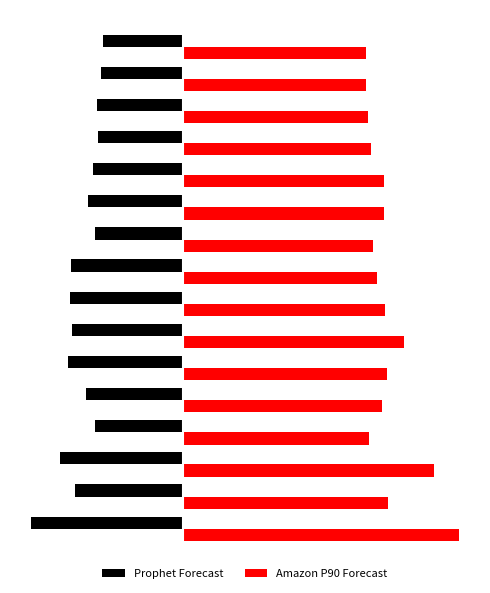

What are all the series names shown in the legend?

Prophet Forecast, Amazon P90 Forecast